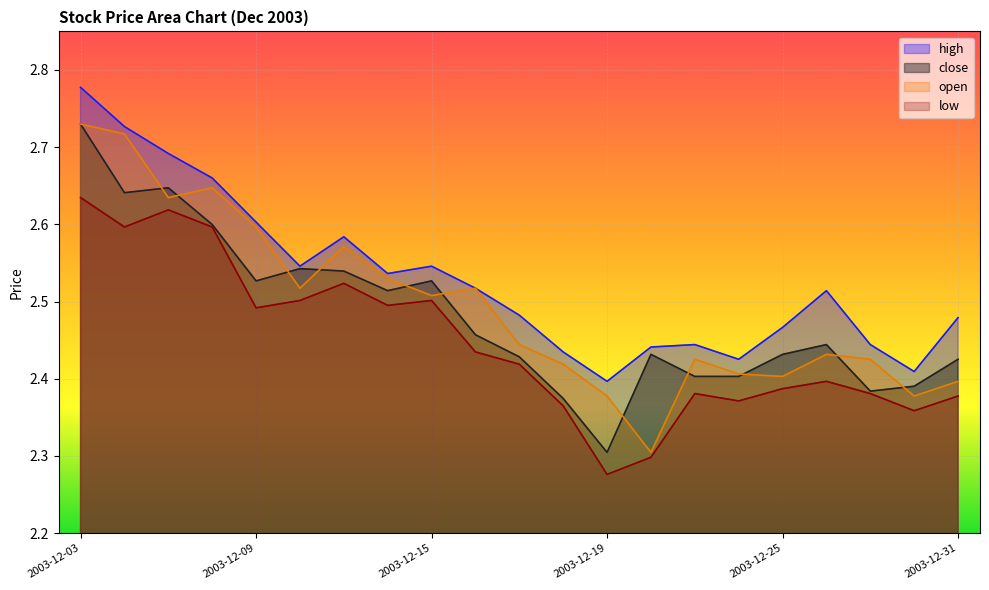

What are all the series names shown in the legend?

high, close, open, low